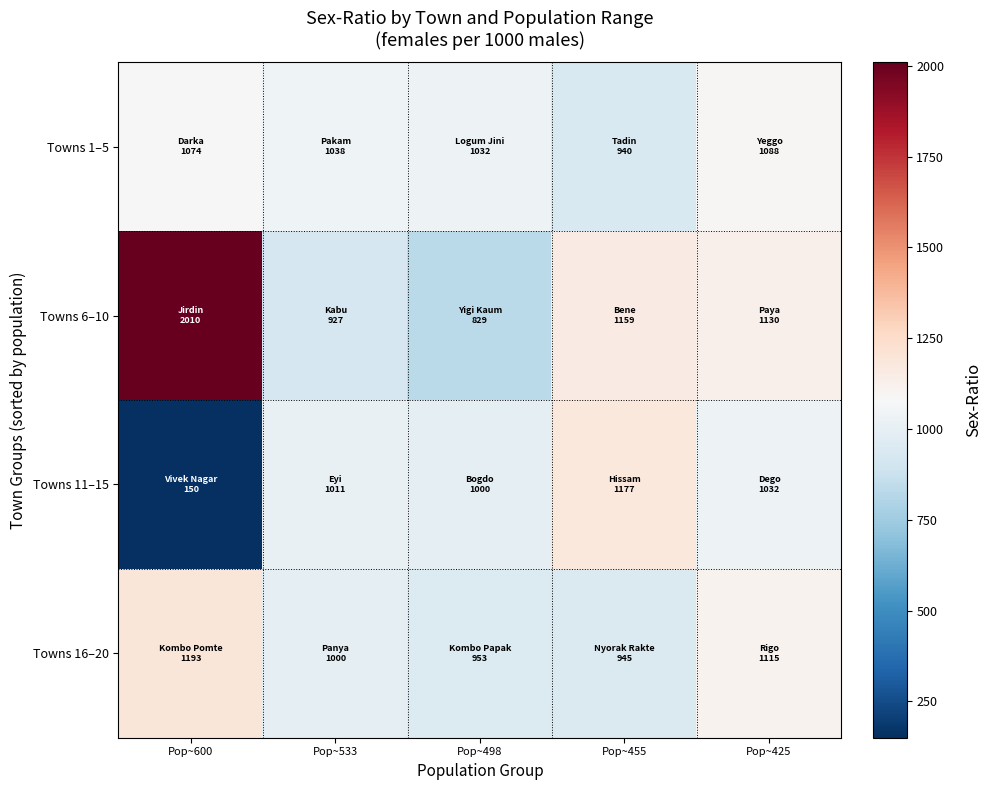

How many distinct data groups are displayed?

4